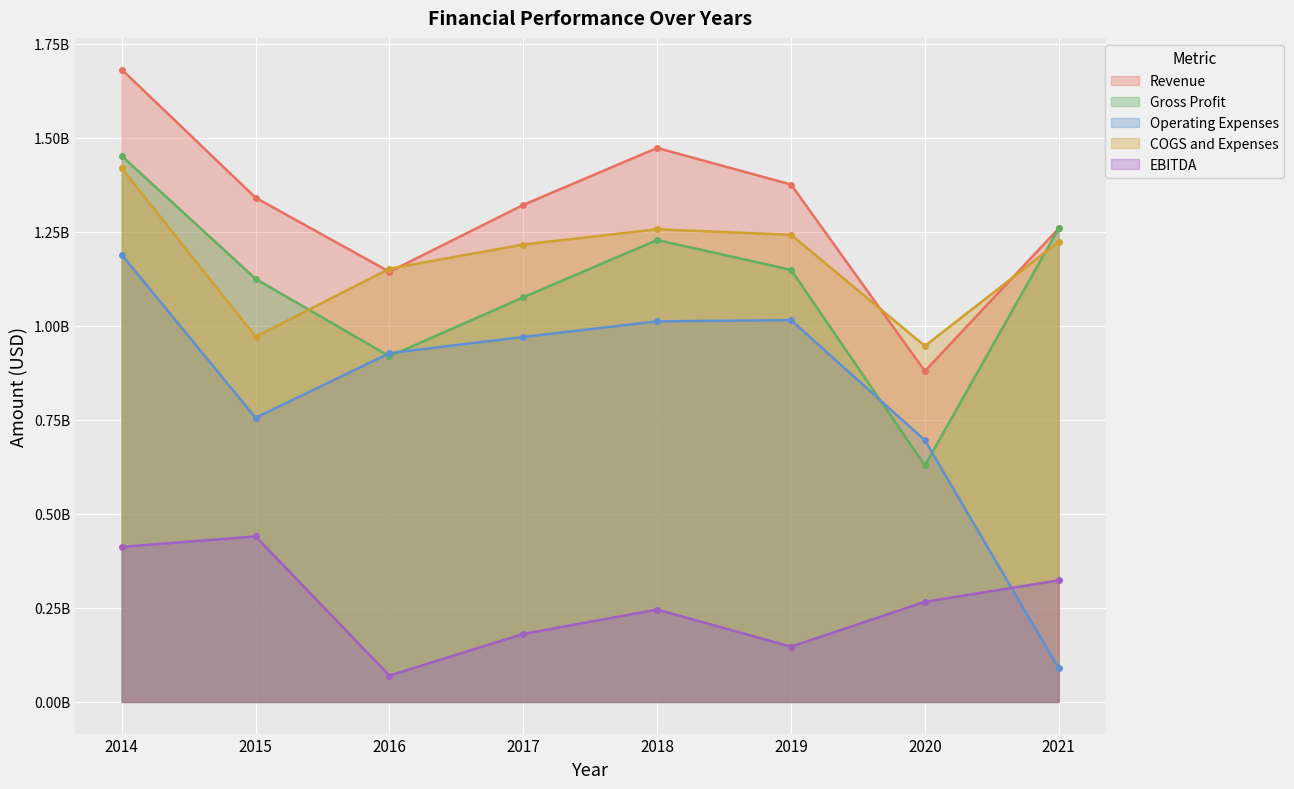

How many data points in COGS and Expenses are above 1223540000?

3